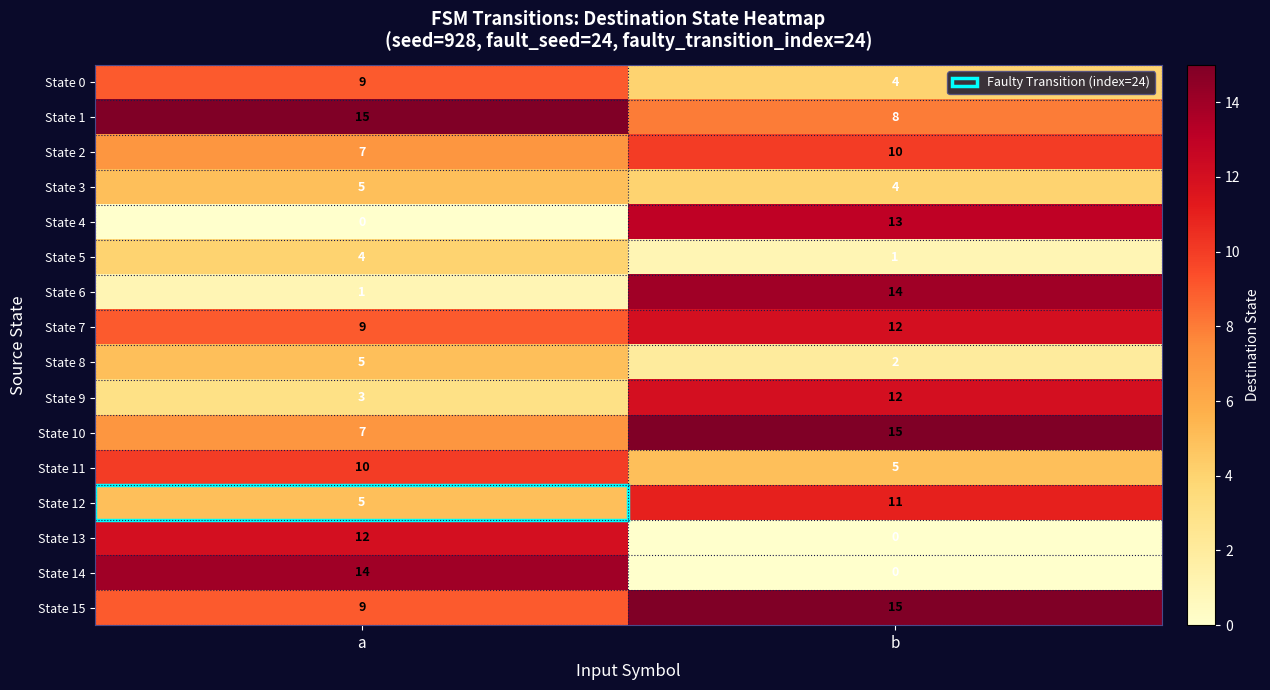

List the labels in order of State 8 value, largest first.

a, b